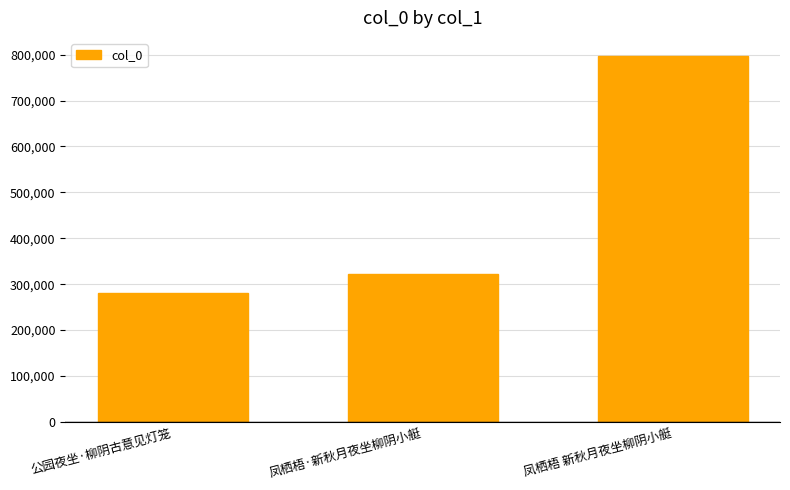

Which category has the lowest value across all series?

公园夜坐·柳阴古意见灯笼